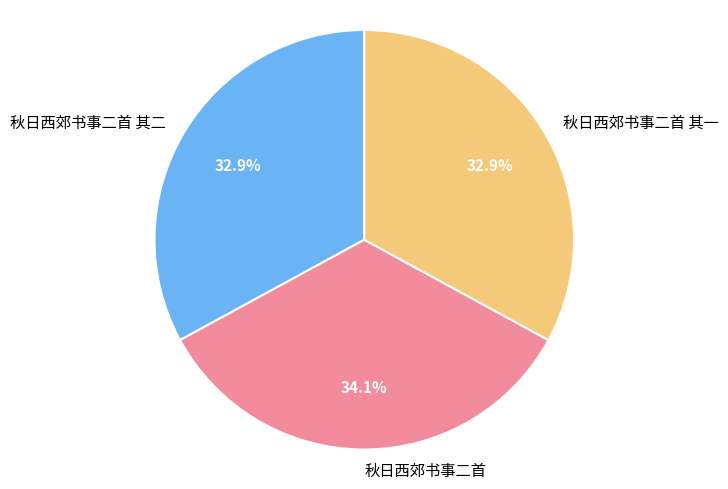

To the nearest percent, what is the combined percentage of 秋日西郊书事二首 and 秋日西郊书事二首 其二?

67%